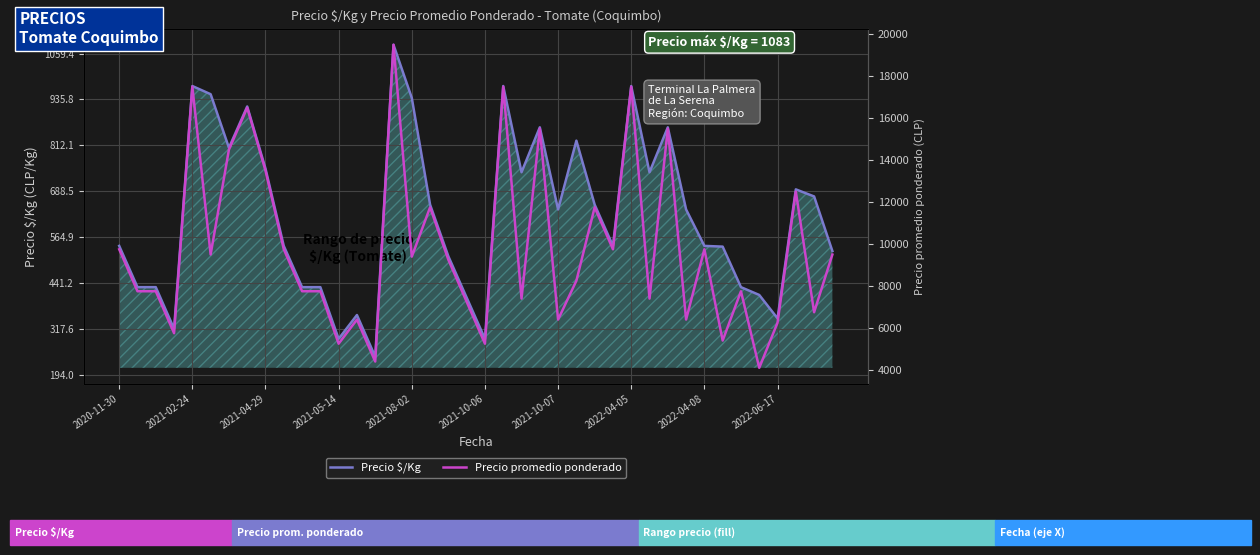

True or false: Precio promedio ponderado and Precio $/Kg cross at least once.

False